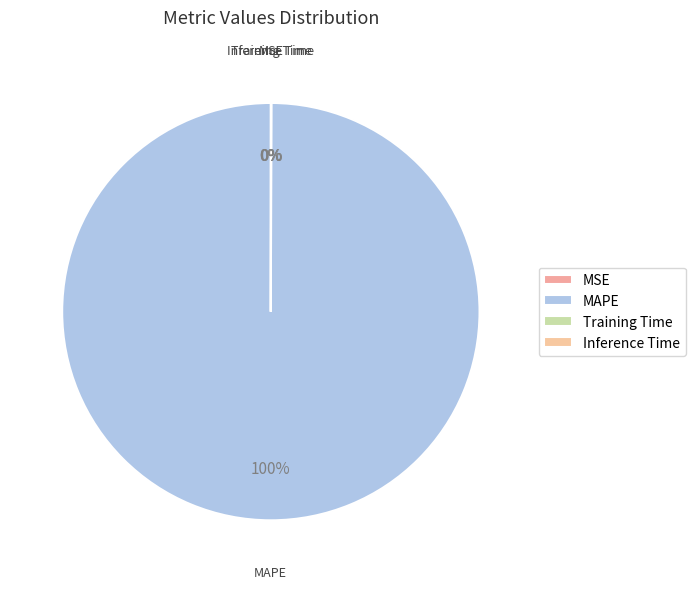

To the nearest percent, what is the difference between the largest and smallest slice percentages?

100%